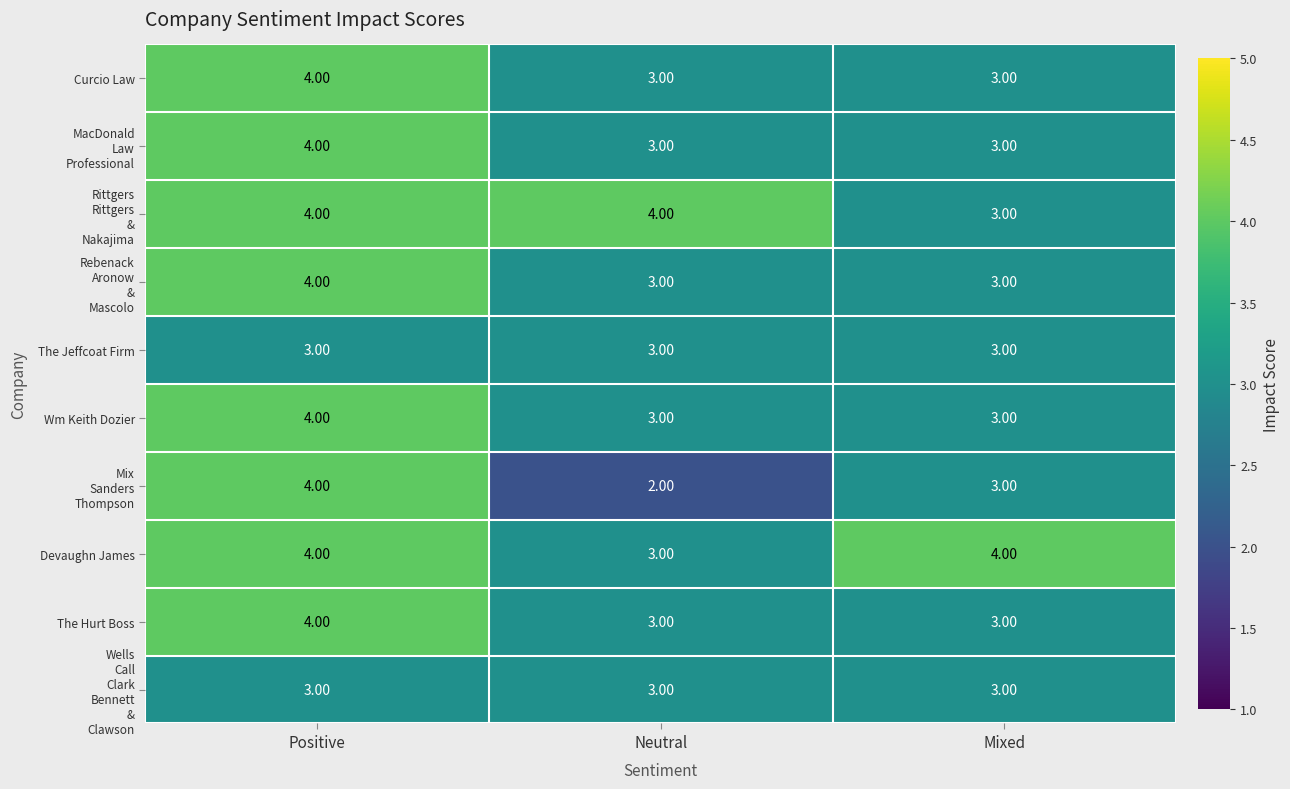

At which category is the sum across all series the highest?

Positive